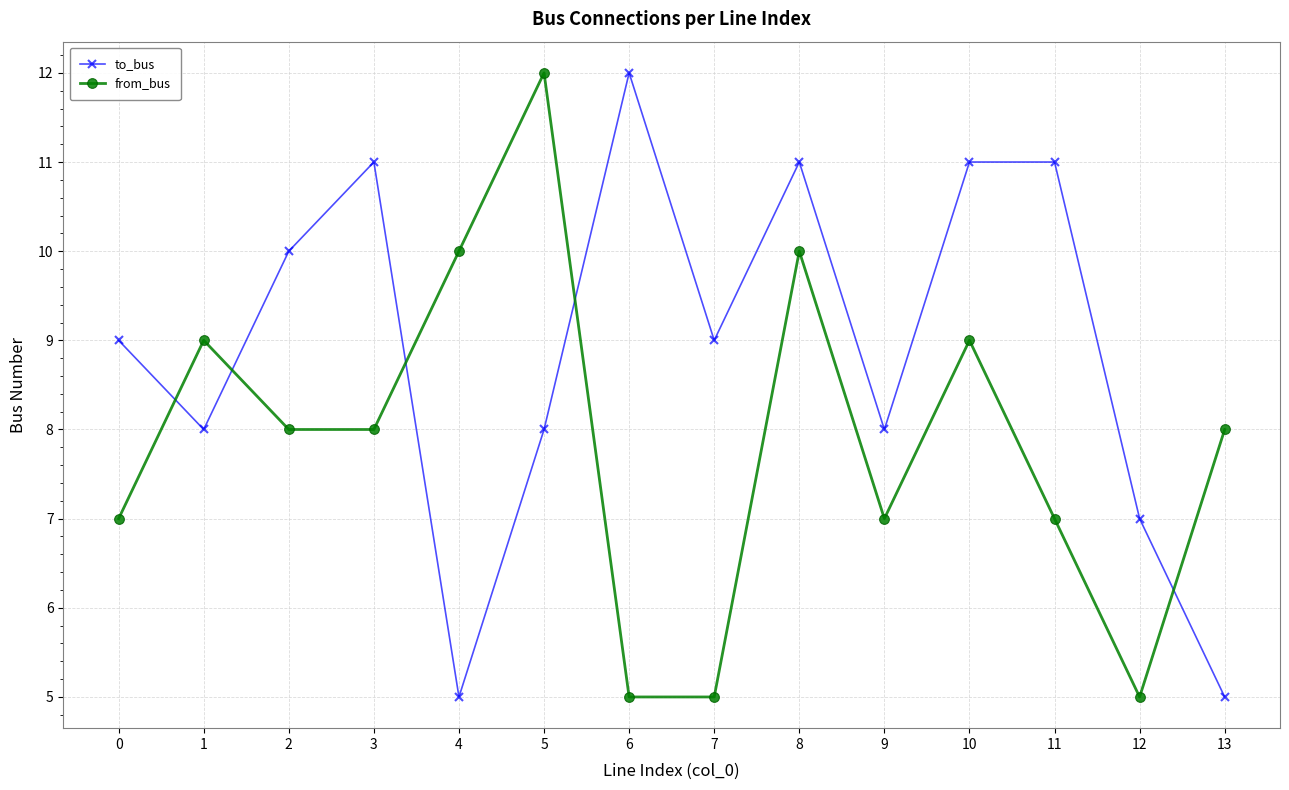

What is the value of the to_bus point at the 9th from the left?

11